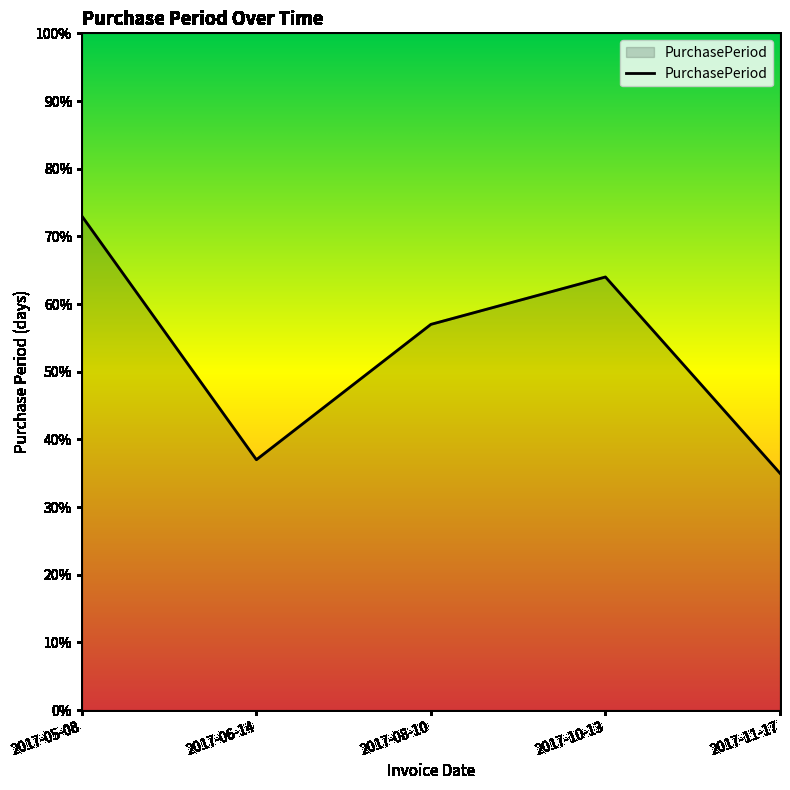

What is the difference between the second highest and minimum values?

29